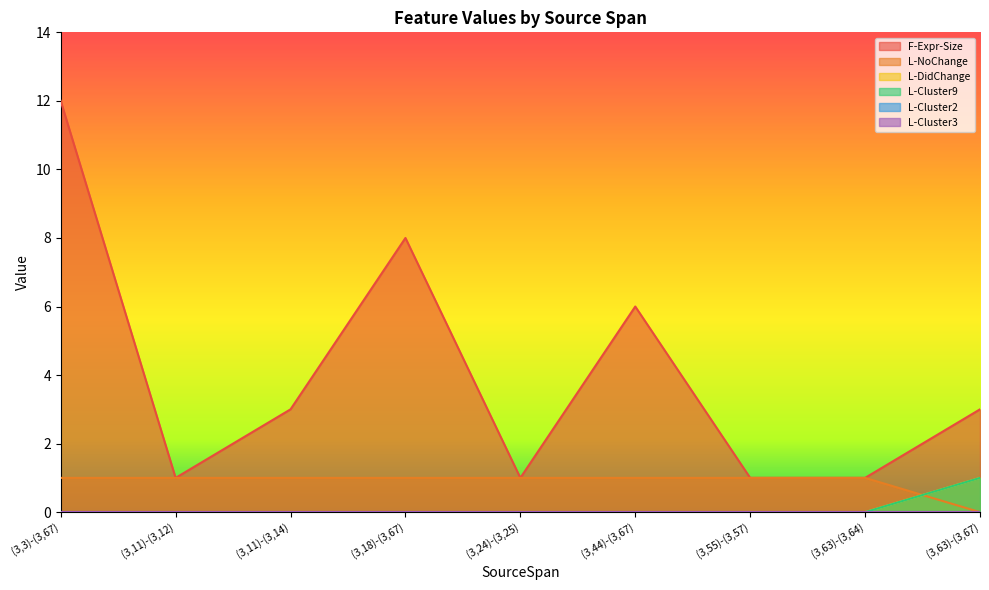

At how many categories does at least one series exceed 5?

3